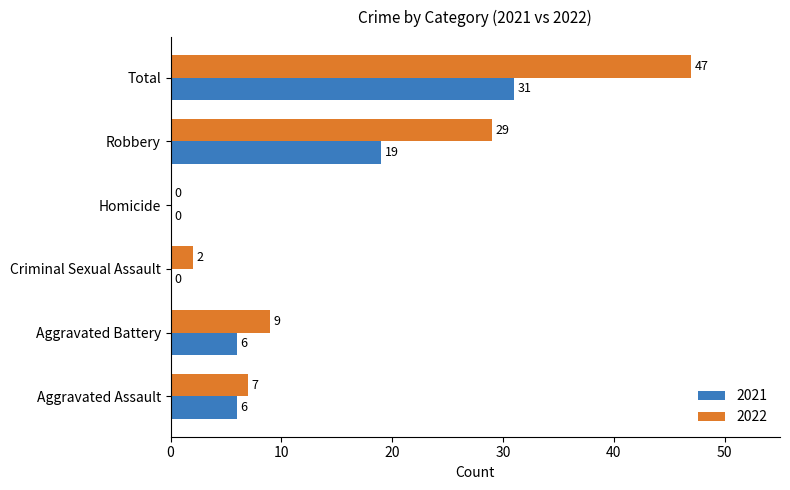

Which series has the widest spread of values?

2022